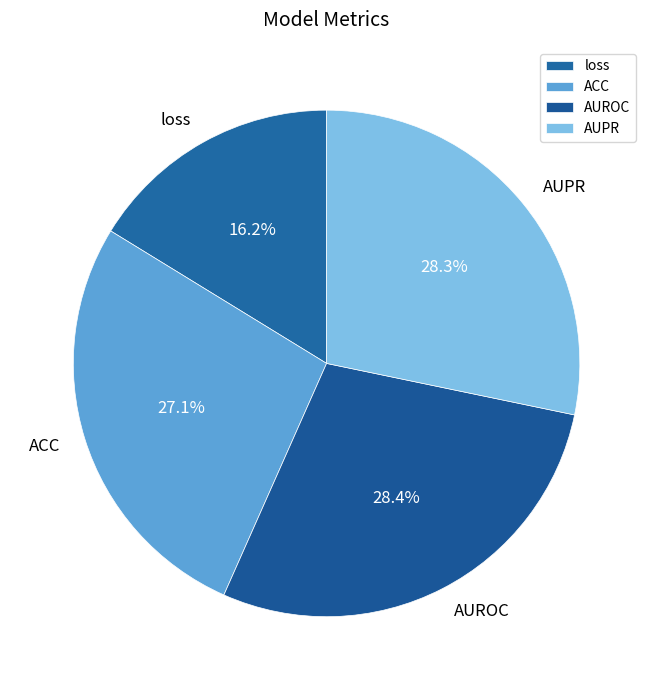

Is loss the majority of the pie?

No